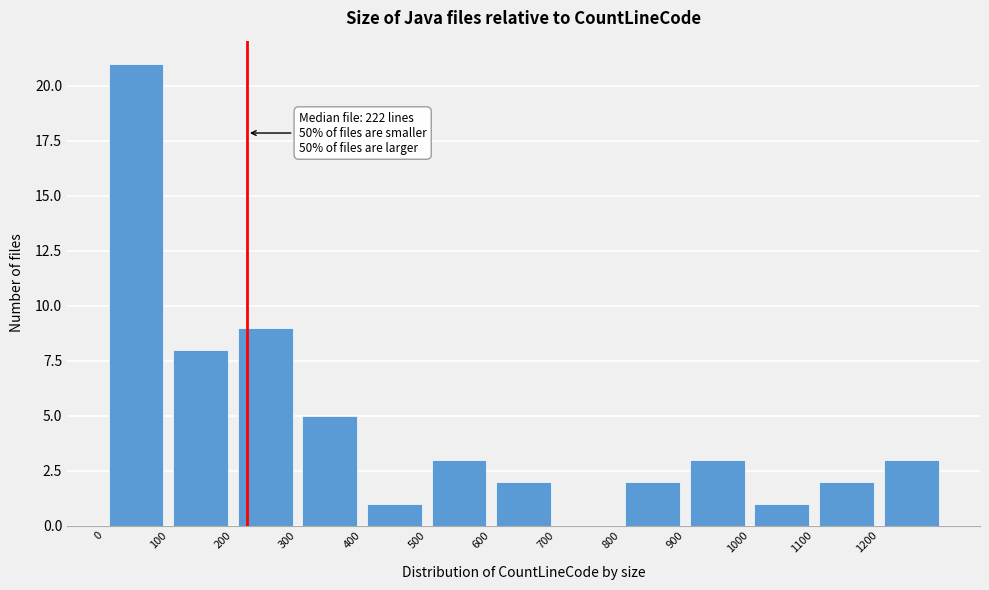

Over which range of the x-axis is the bar tallest?

0 to 100